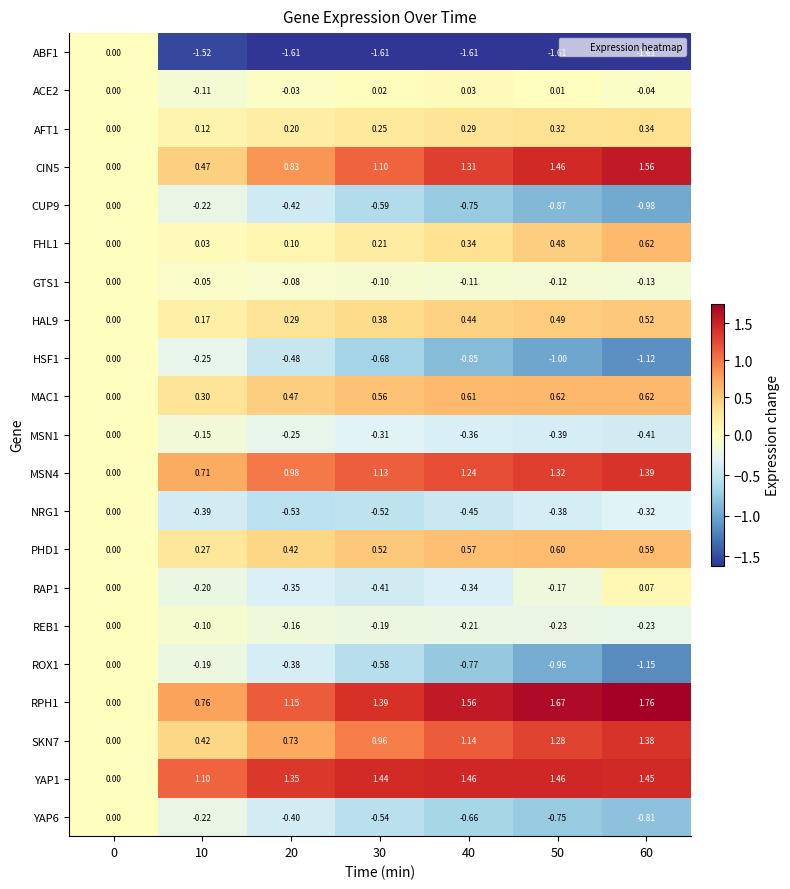

Is the value of AFT1 at 10 greater than the value of YAP6 at 20?

Yes